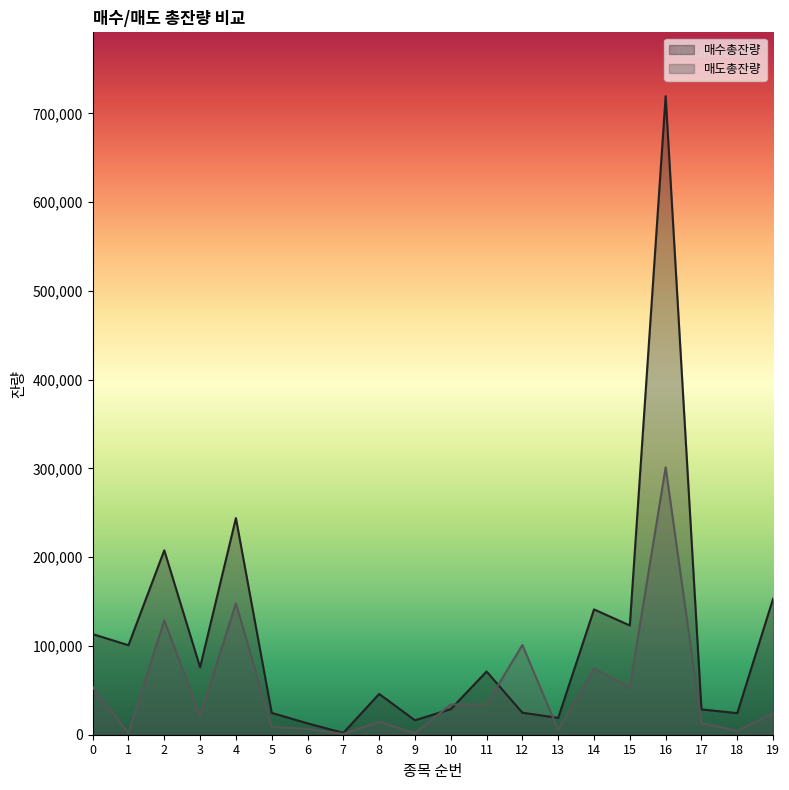

What value does the 매도총잔량 series have at 16, to the nearest 50?

301350